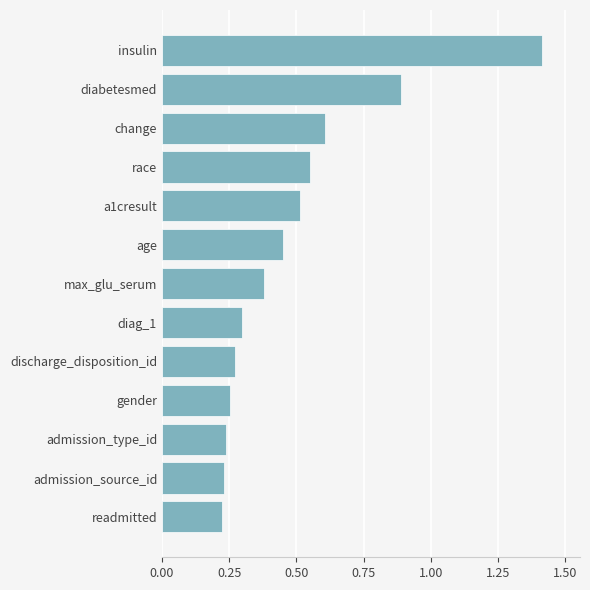

True or false: the data shows 0.4 at admission_type_id.

False